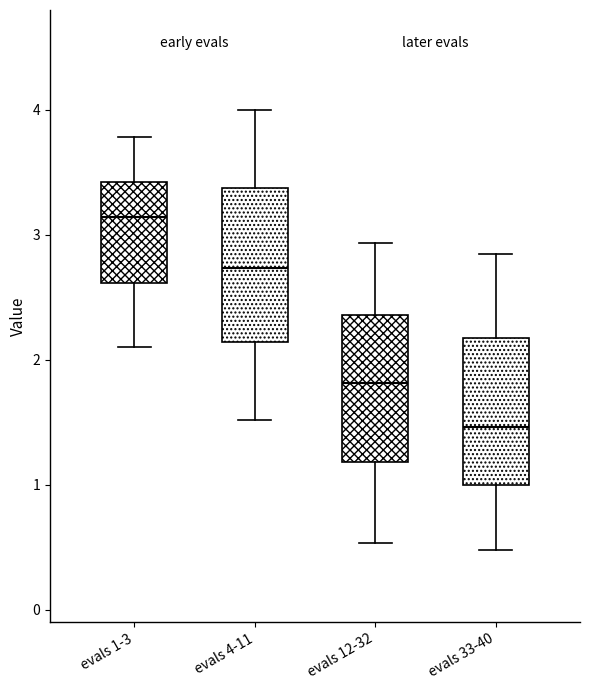

Where does the lower whisker of the box for evals 1-3 end on the y-axis? The values are not printed on the chart, so give them approximately, as read against the axis.

2.1